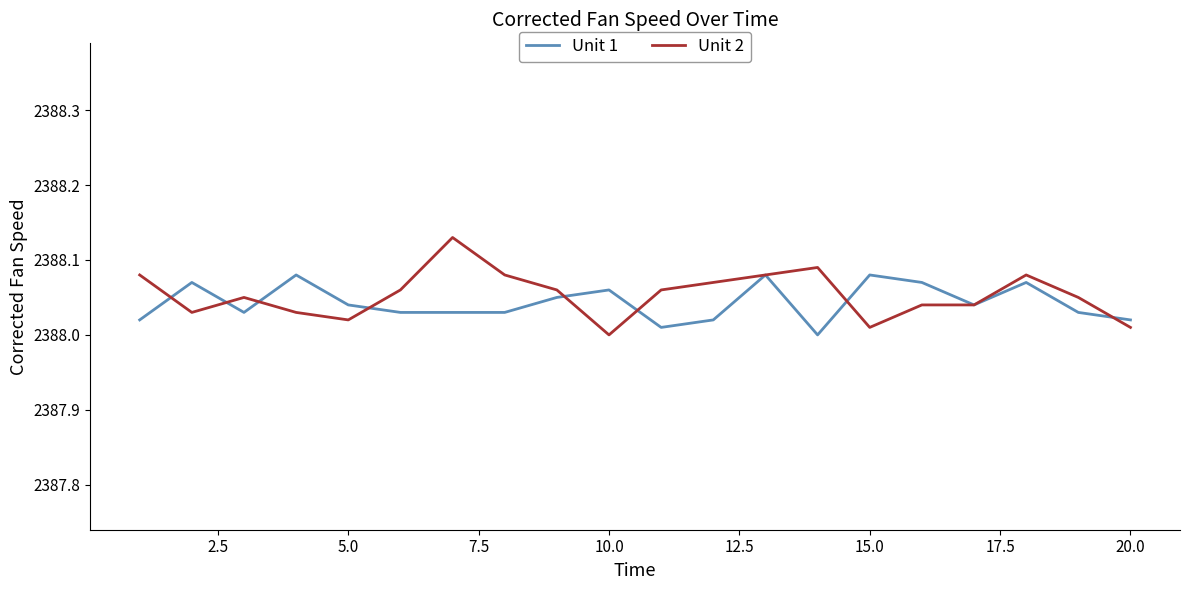

Which series has the largest range (max minus min)?

Unit 2